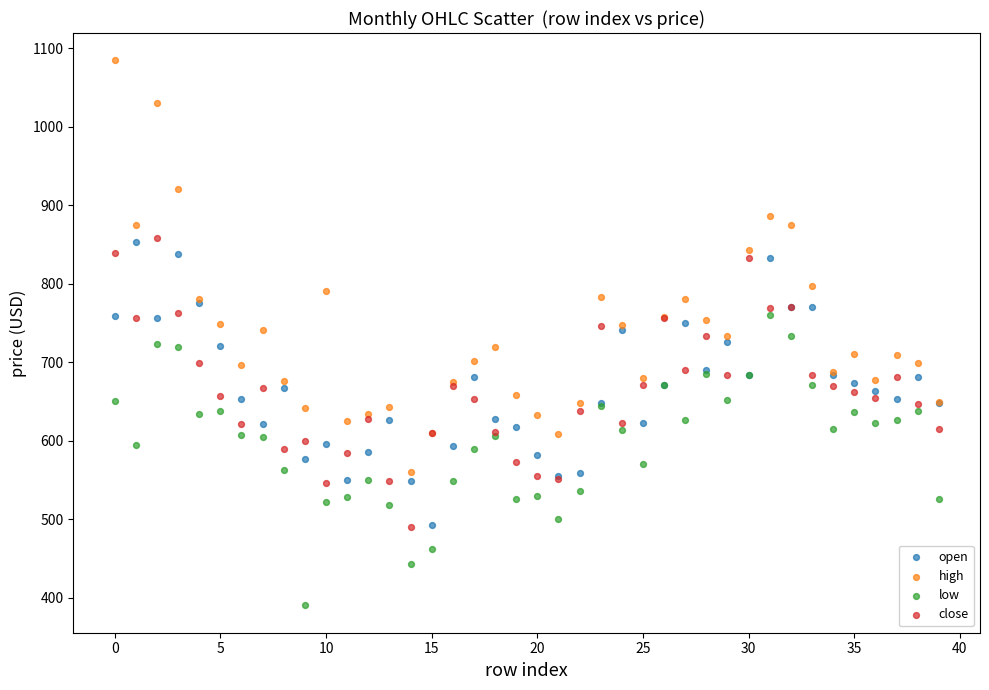

Which series contains the highest Y value?

high